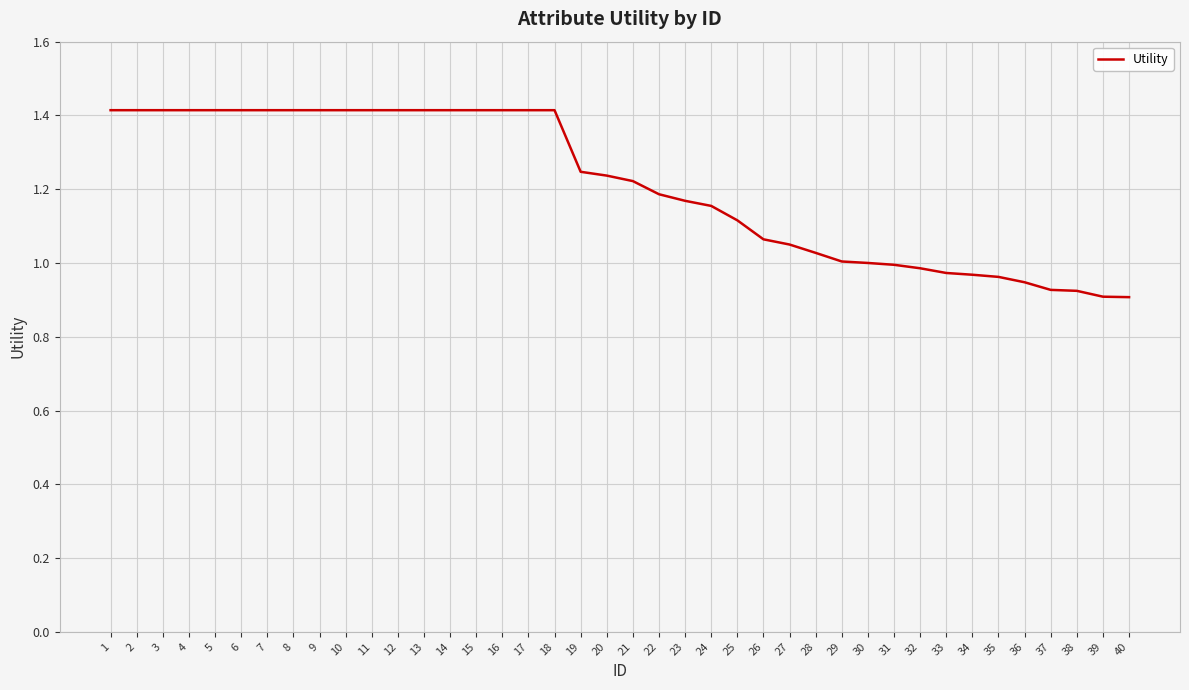

What is the difference between the values at 5 and 25?

0.3